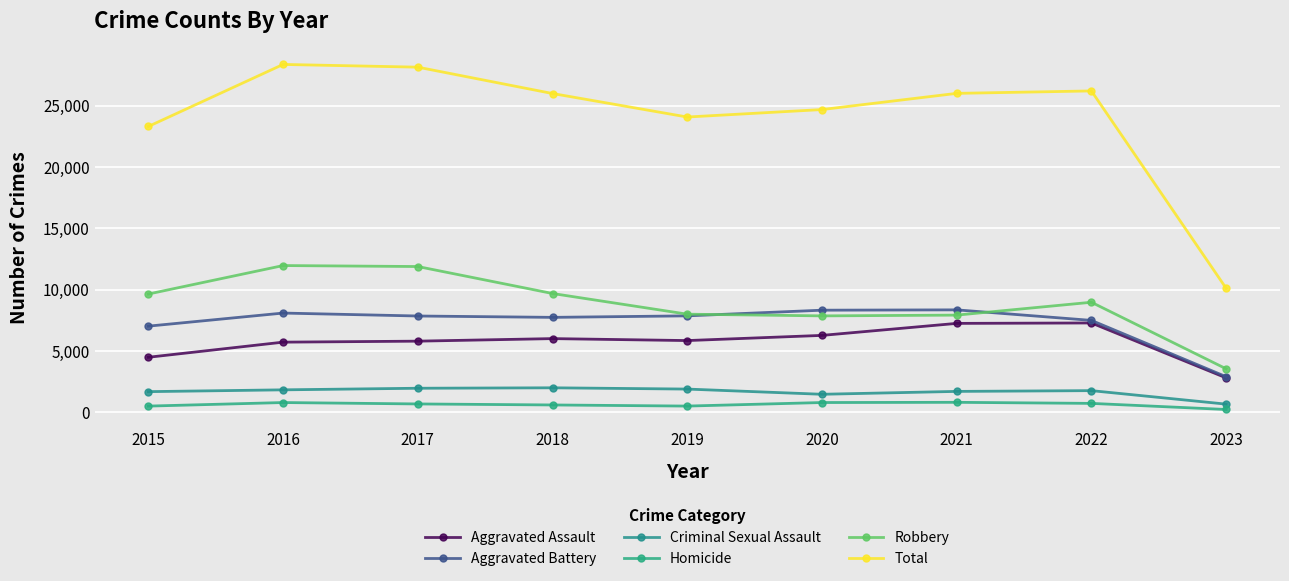

Which category has the lowest value across all series?

2023